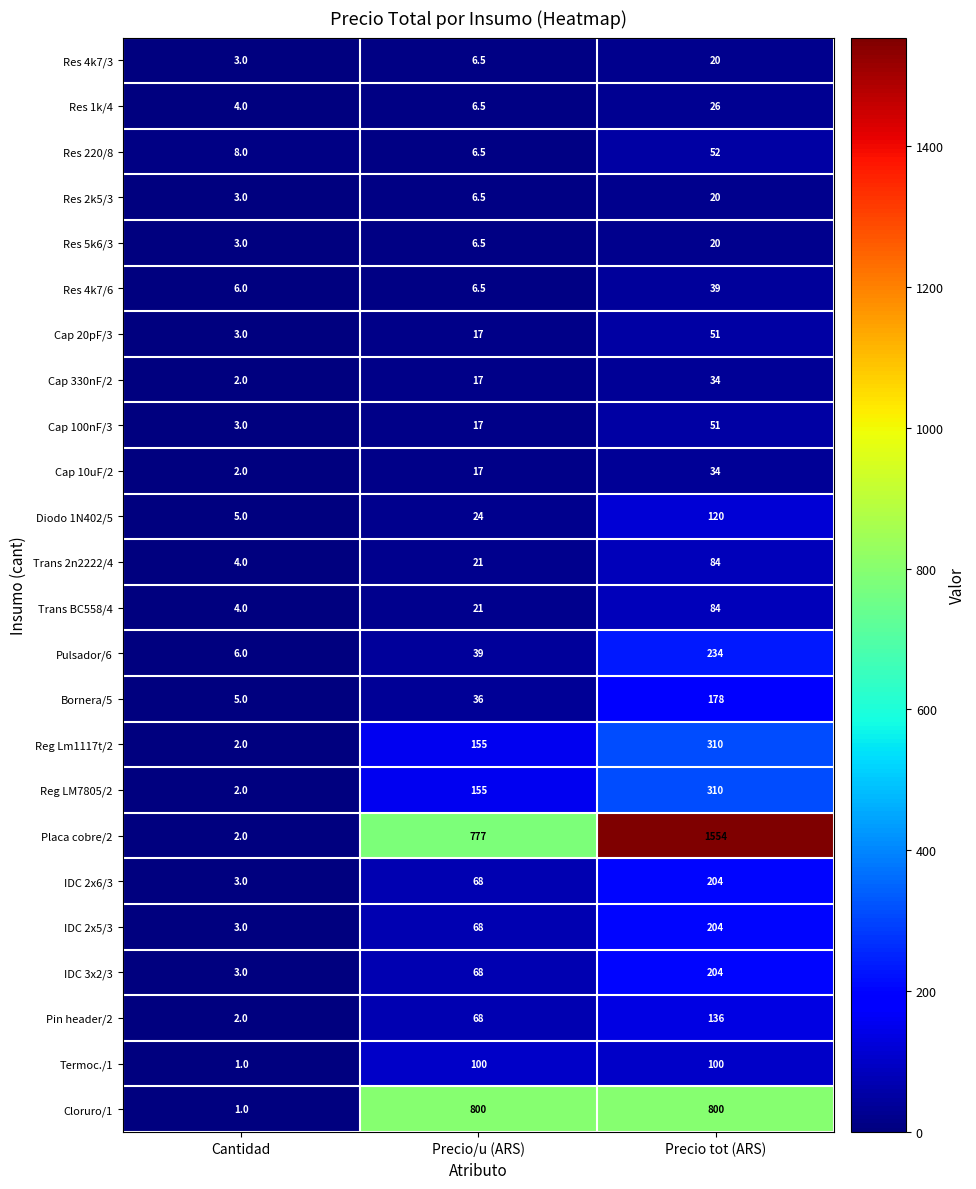

The Placa cobre/2 series shows 0.6 at Cantidad. True or false?

False